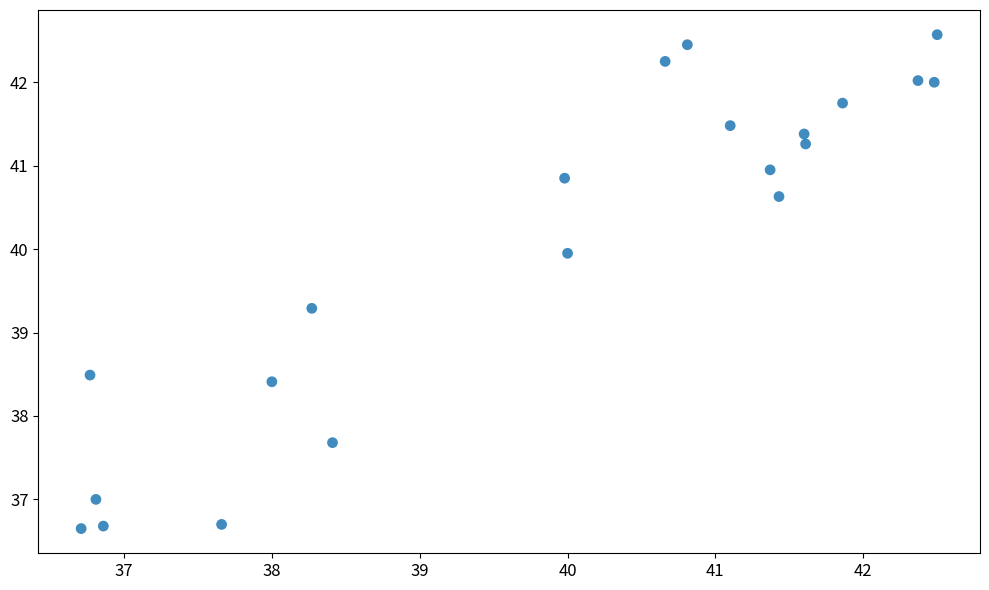

What is the range of X values (max minus min)?

5.8